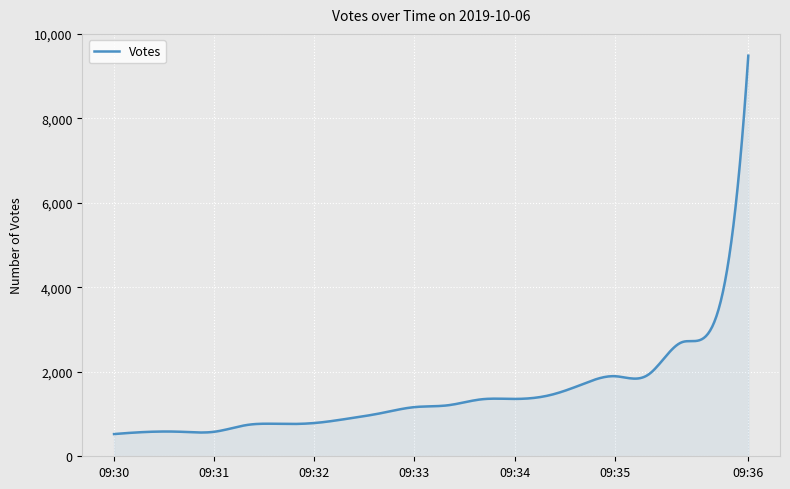

What is the difference between the maximum and minimum values?

8958.0